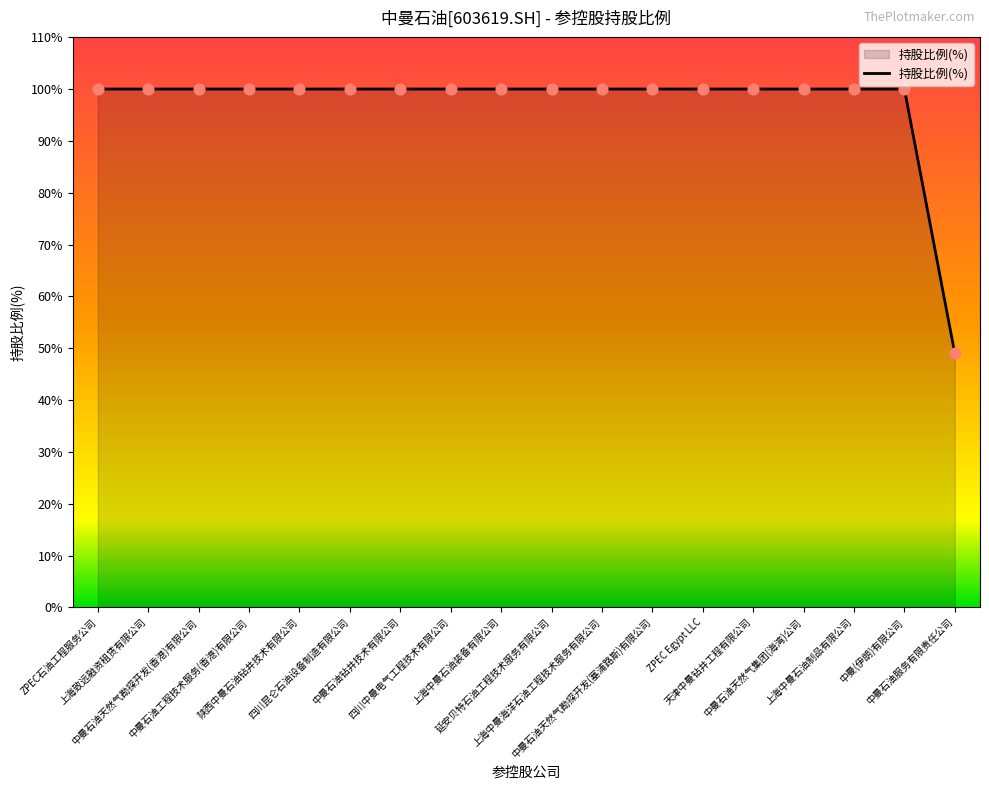

What is the change in value from ZPEC Egypt LLC to 中曼石油服务有限责任公司?

-51